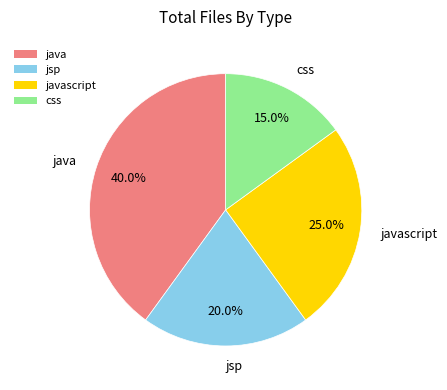

What is the smallest slice in the pie chart?

css